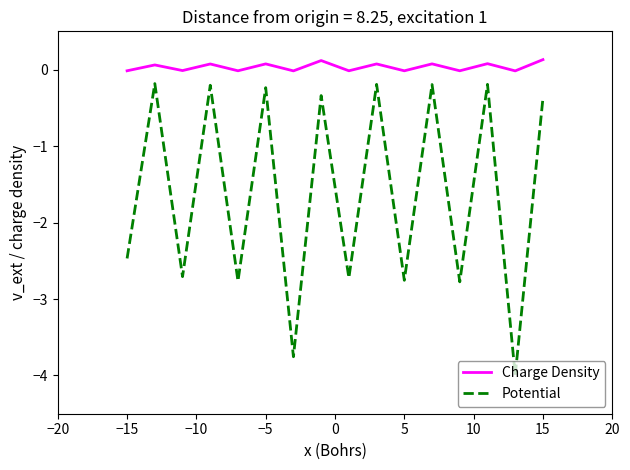

Rank the series by their maximum value, from lowest to highest.

Potential, Charge Density